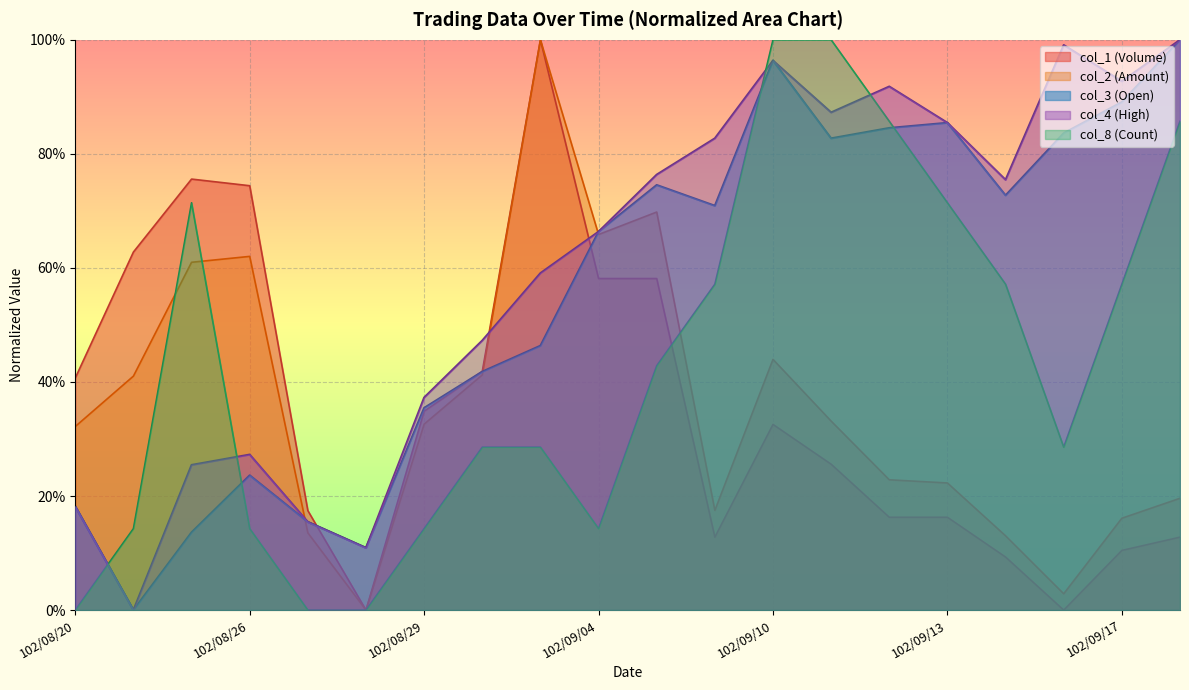

What is the maximum value shown in the chart?

1.0